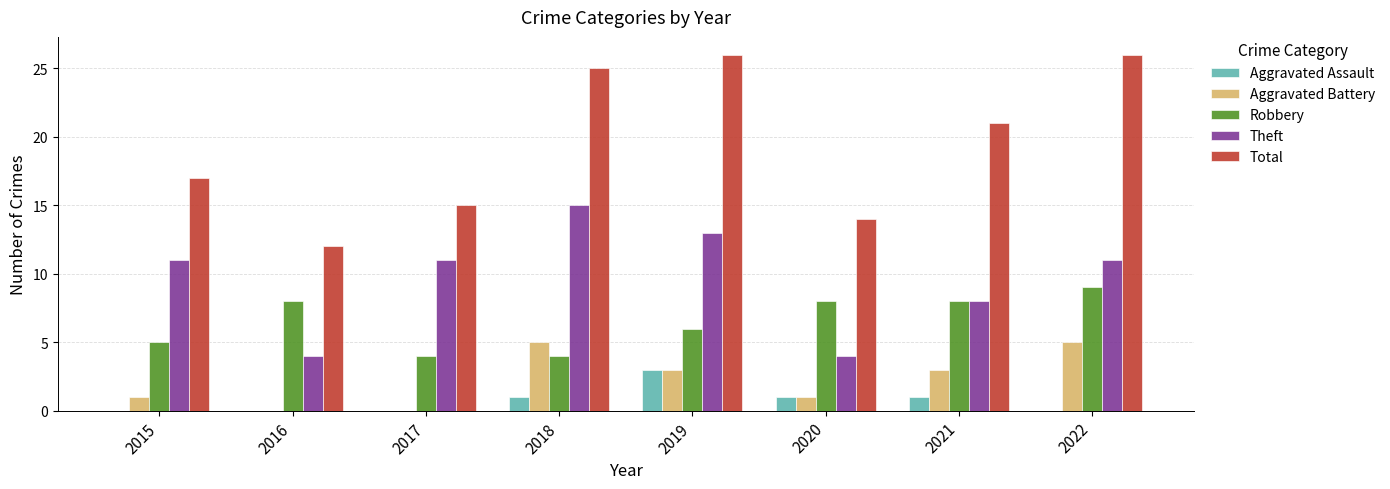

Between 2015 and 2020, which series saw the biggest shift?

Theft